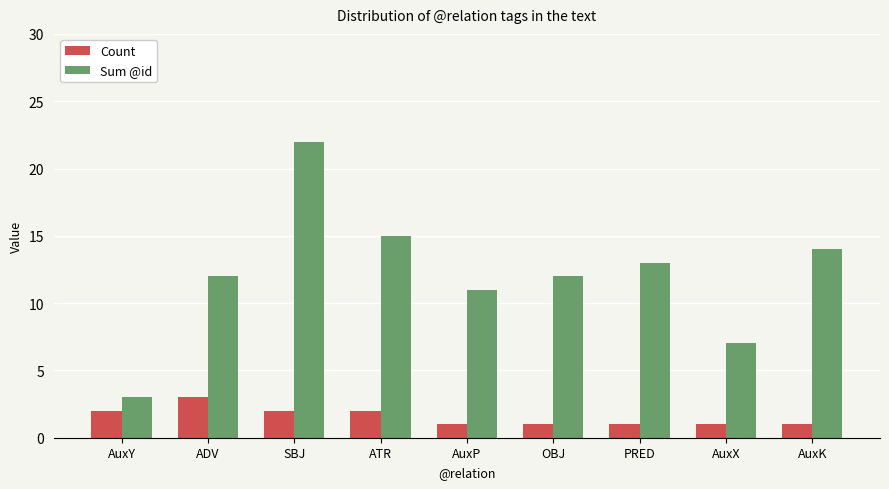

Reading left to right, transcribe all the data shown in this chart.

Count: AuxY=2	ADV=3	SBJ=2	ATR=2	AuxP=1	OBJ=1	PRED=1	AuxX=1	AuxK=1
Sum @id: AuxY=3	ADV=12	SBJ=22	ATR=15	AuxP=11	OBJ=12	PRED=13	AuxX=7	AuxK=14